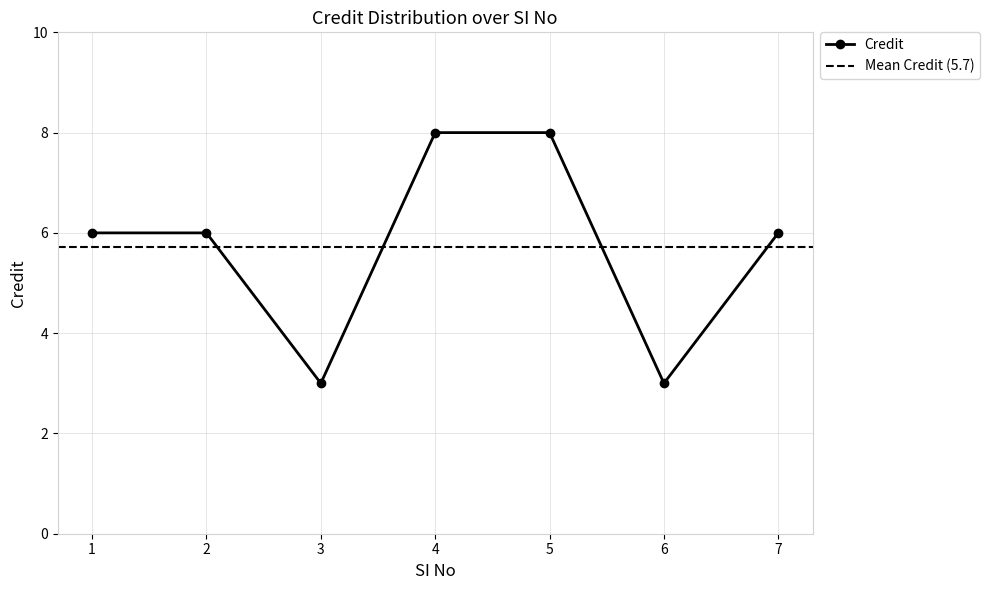

Where does the data first go above 6?

4